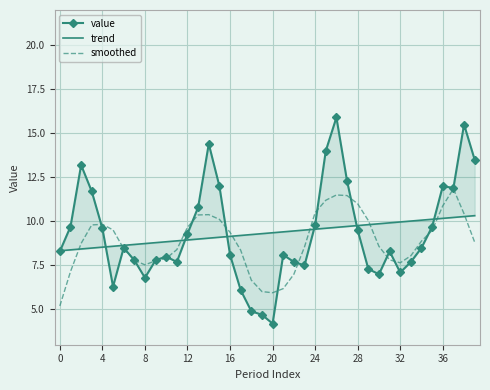

How many data points in value are less than 8?

15